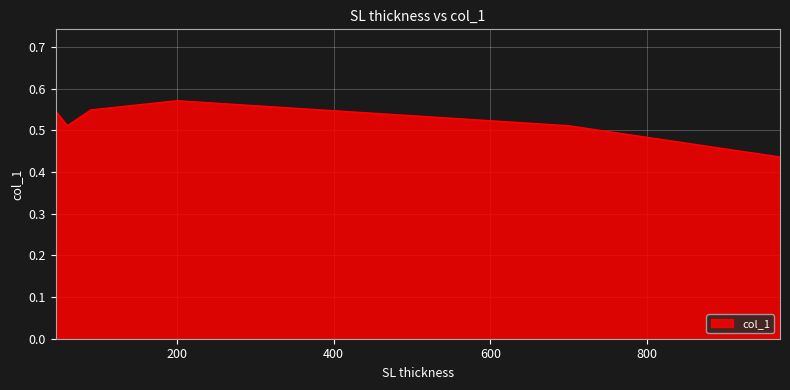

What is the sum of all values?

3.1